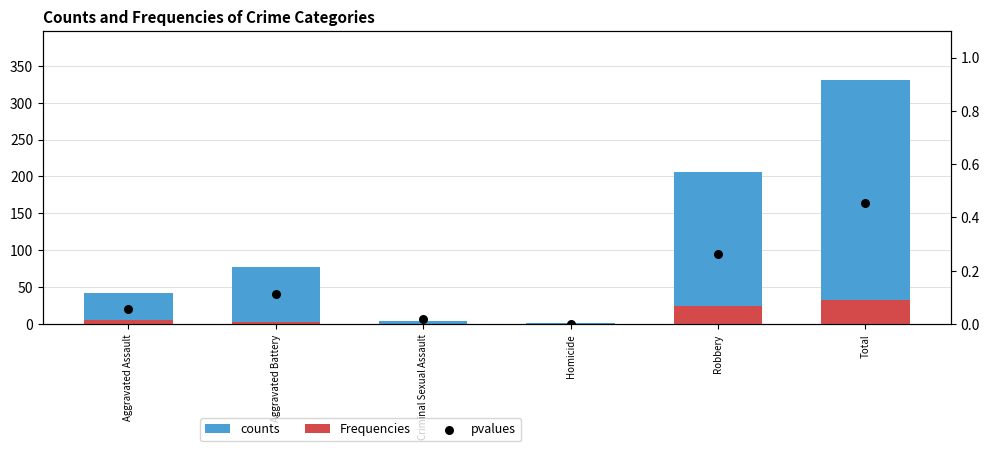

Which series has the largest total across all categories?

counts